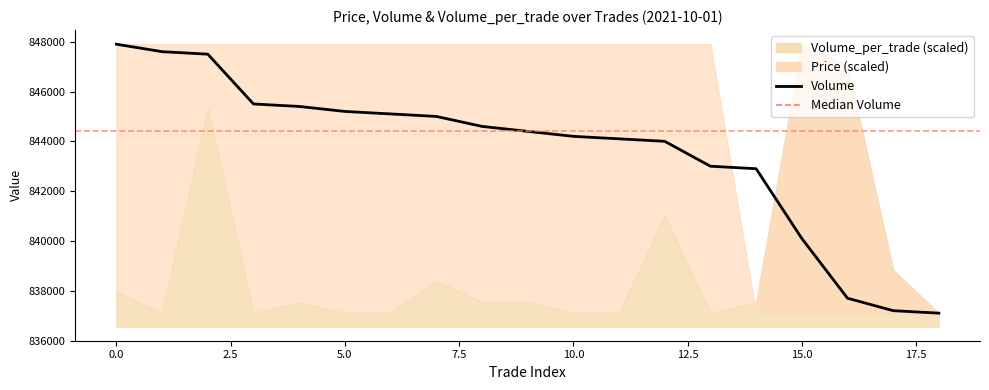

What is the value of the 14th point from the left?

843000